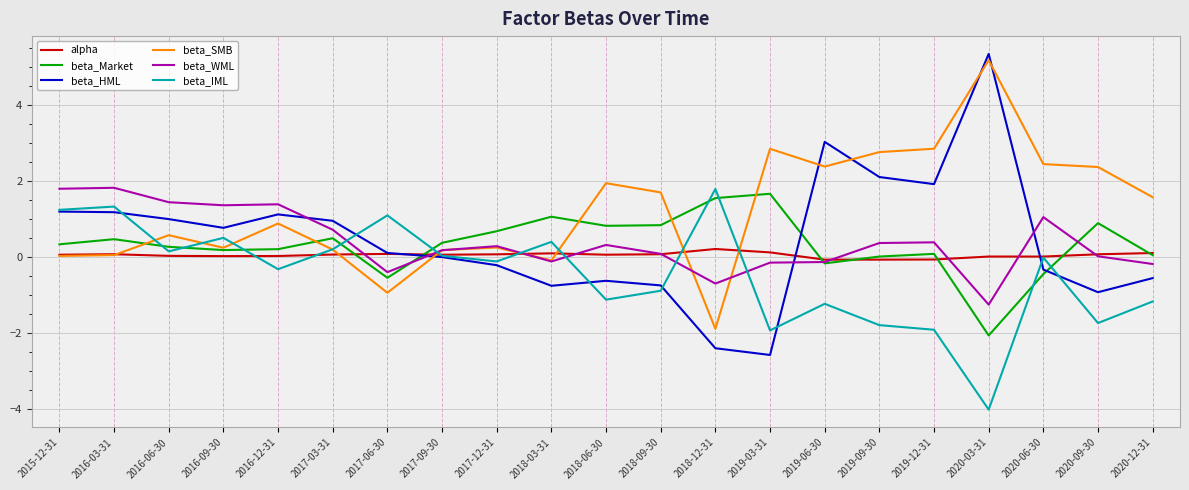

The beta_Market series shows 0.9 at 2020-09-30. True or false?

True